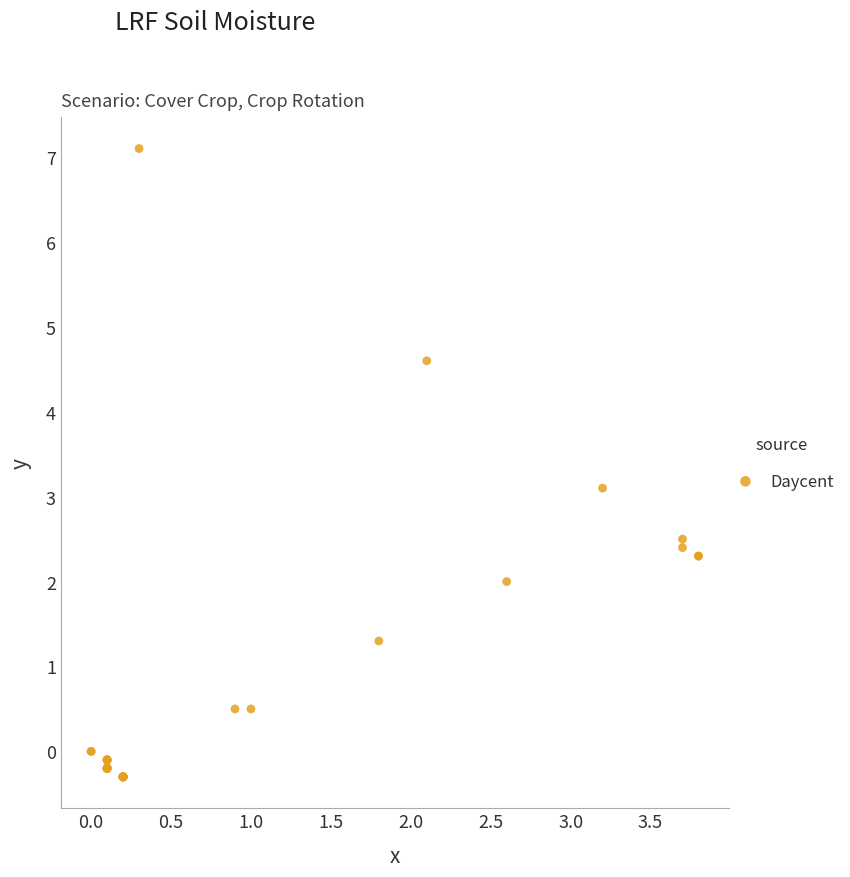

What Y value in the scatter plot is closest to 3?

3.1